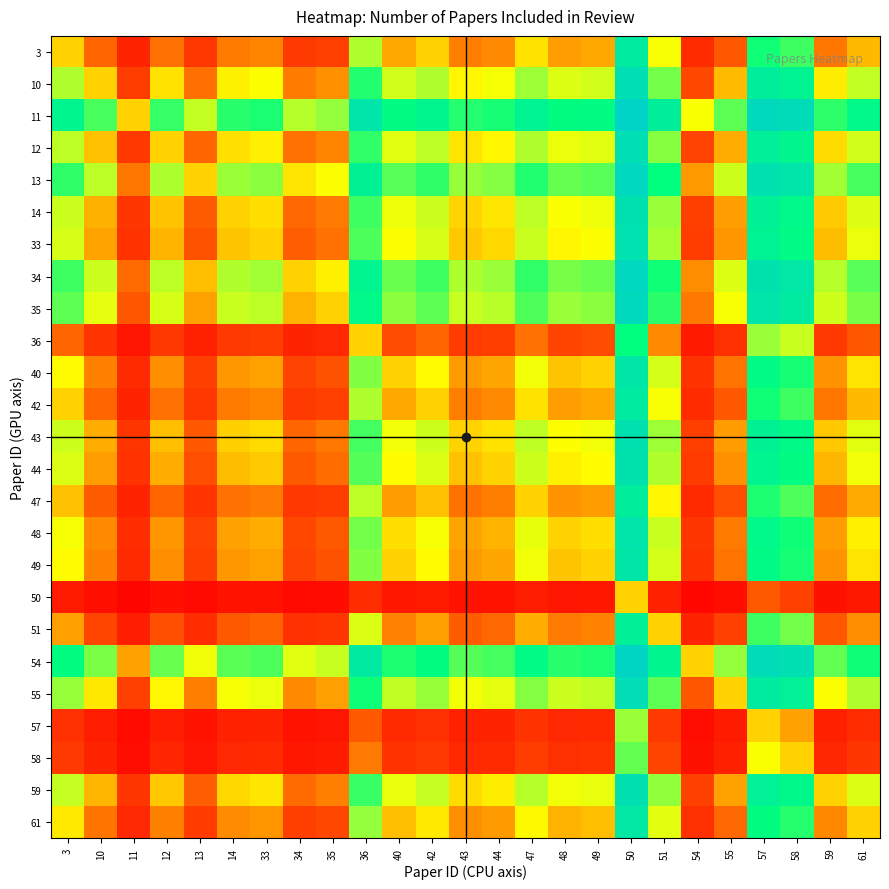

How many data points does each series have?

25